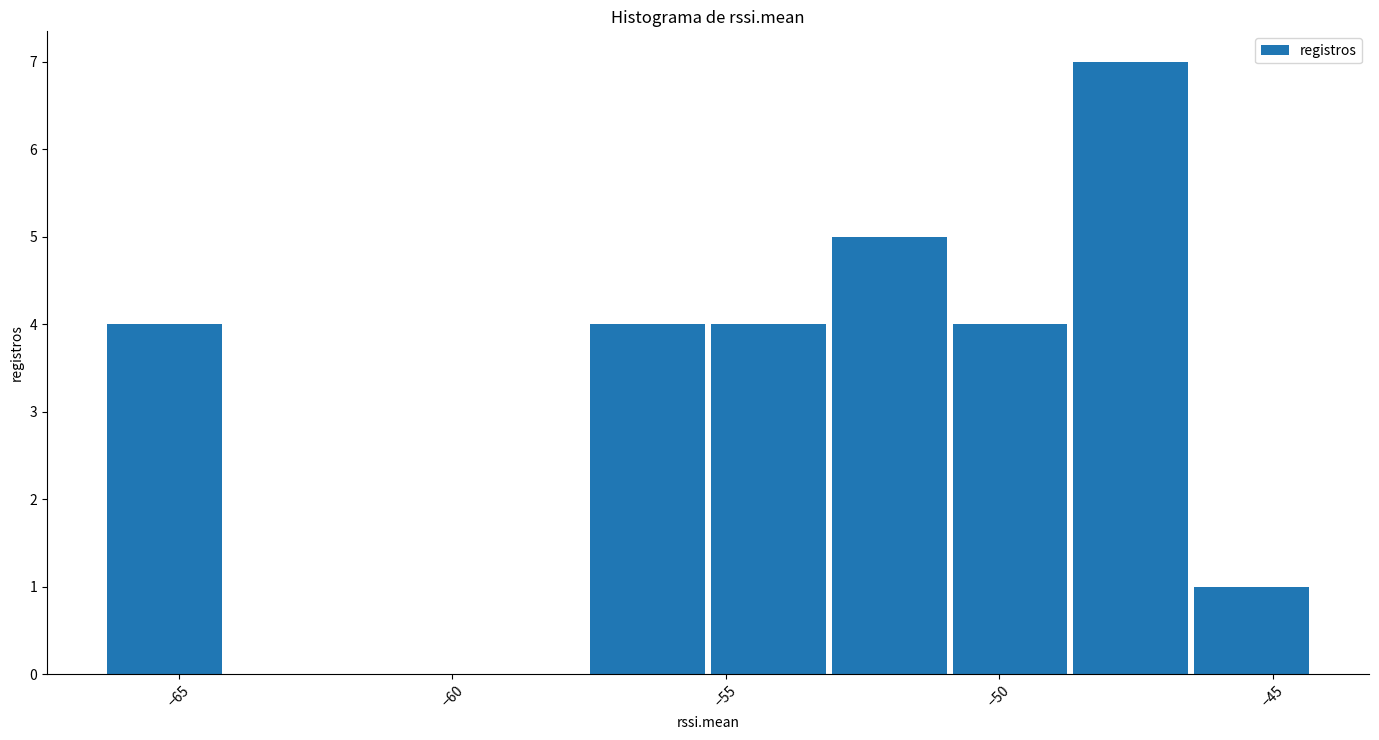

Reading left to right, list every bar in this chart as the range it spans on the x-axis followed by its height. Neither the bar edges nor the heights are printed on the chart, so give them approximately, as read against the axes.

-66.5 to -64.0: 4
-64.0 to -62.0: 0
-62.0 to -59.5: 0
-59.5 to -57.5: 0
-57.5 to -55.5: 4
-55.5 to -53.0: 4
-53.0 to -51.0: 5
-51.0 to -48.5: 4
-48.5 to -46.5: 7
-46.5 to -44.0: 1